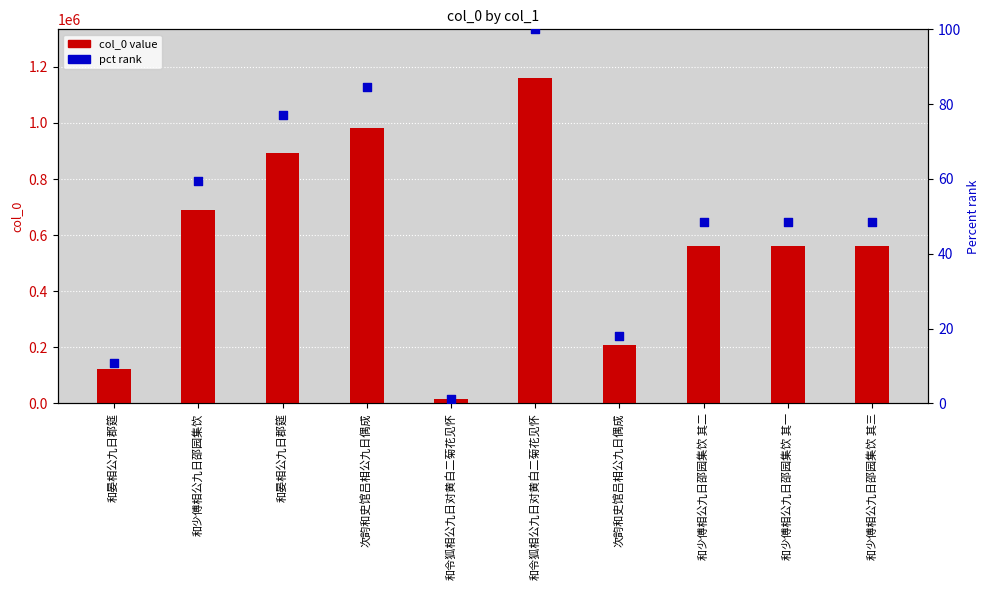

At how many categories does at least one series exceed 1007312?

1